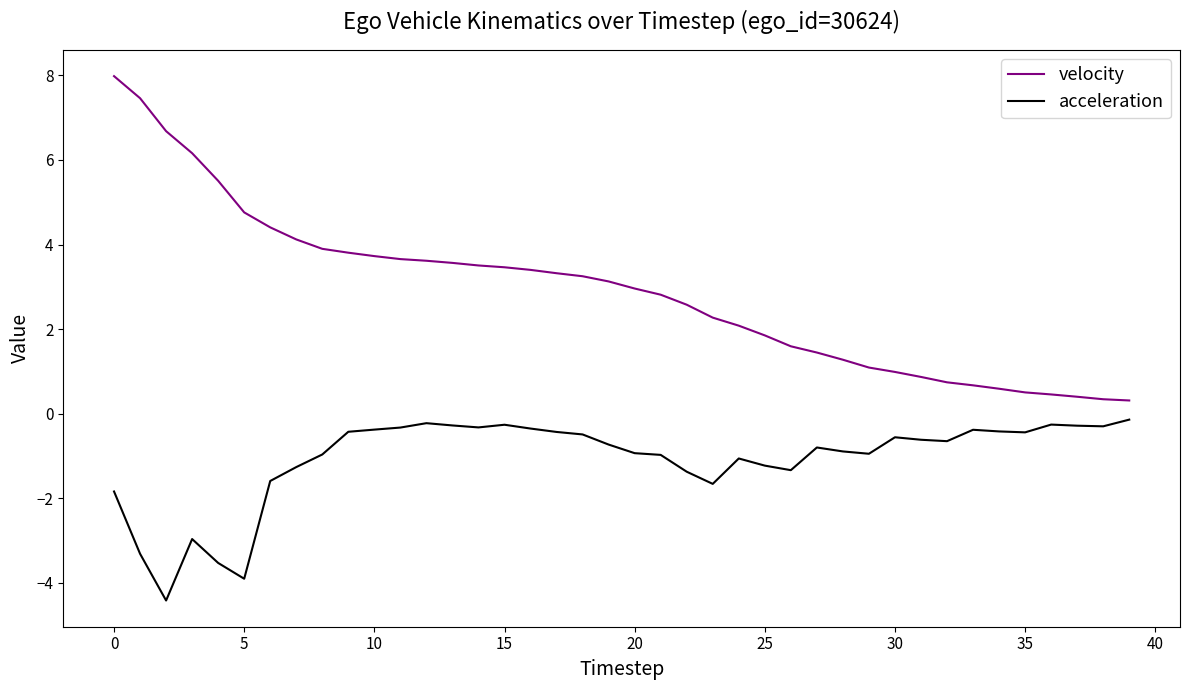

Does the chart display data point markers on the line(s)?

No